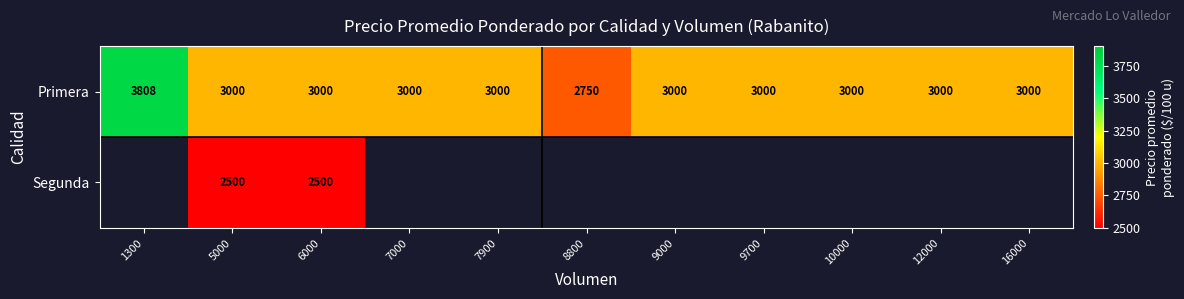

What is the total value across all series at 6000?

5500